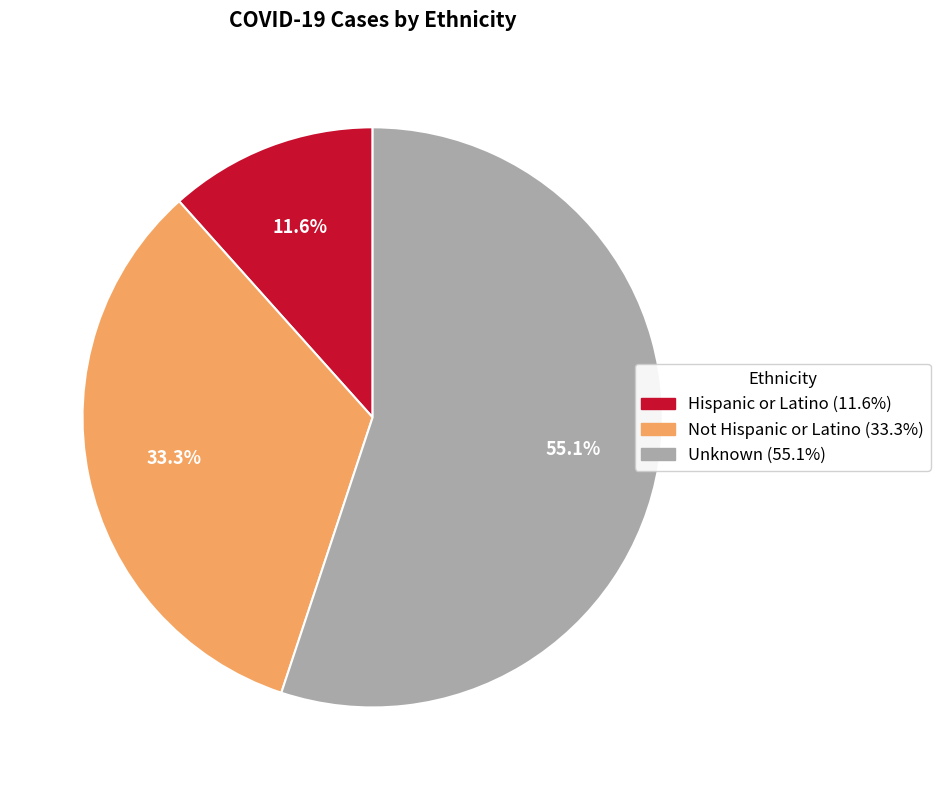

Combined, what portion of the pie is Not Hispanic or Latino and Hispanic or Latino?

44.9%